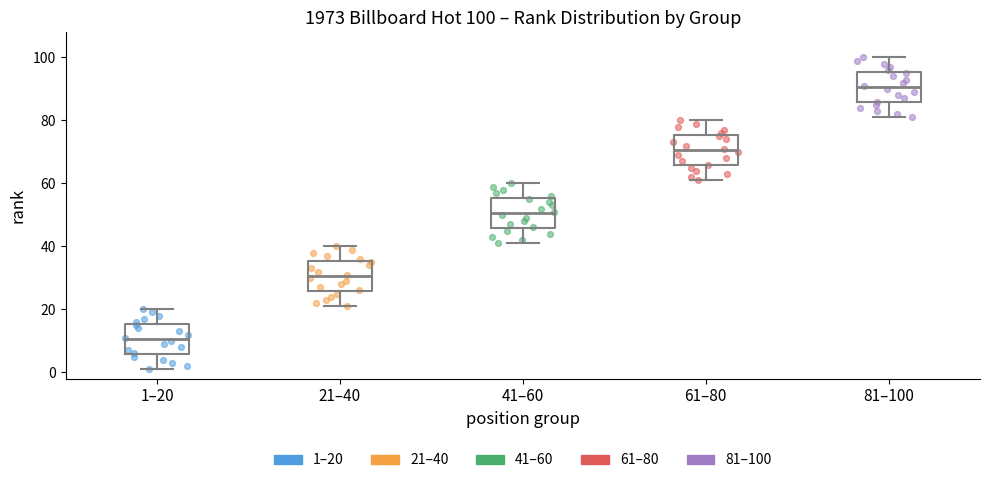

Which box's median line is the highest?

81–100